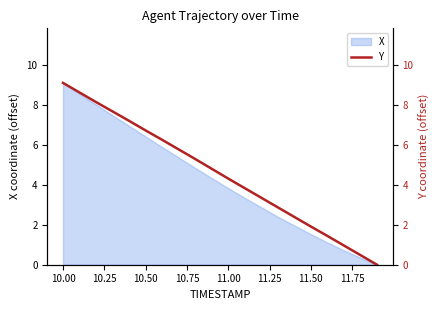

What is the highest value of the X series?

9.1